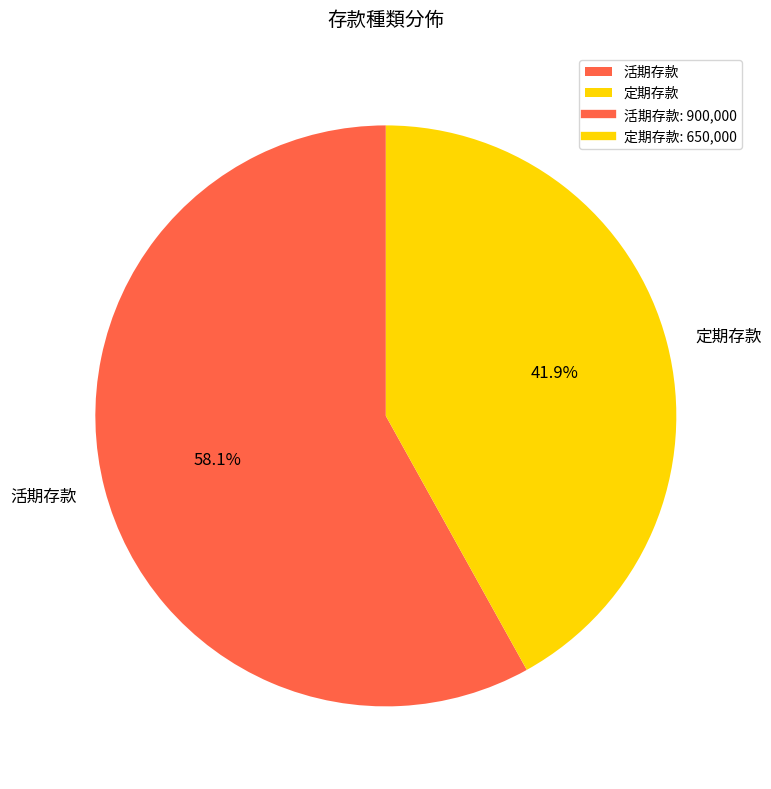

Does 定期存款 represent more than half of the total?

No